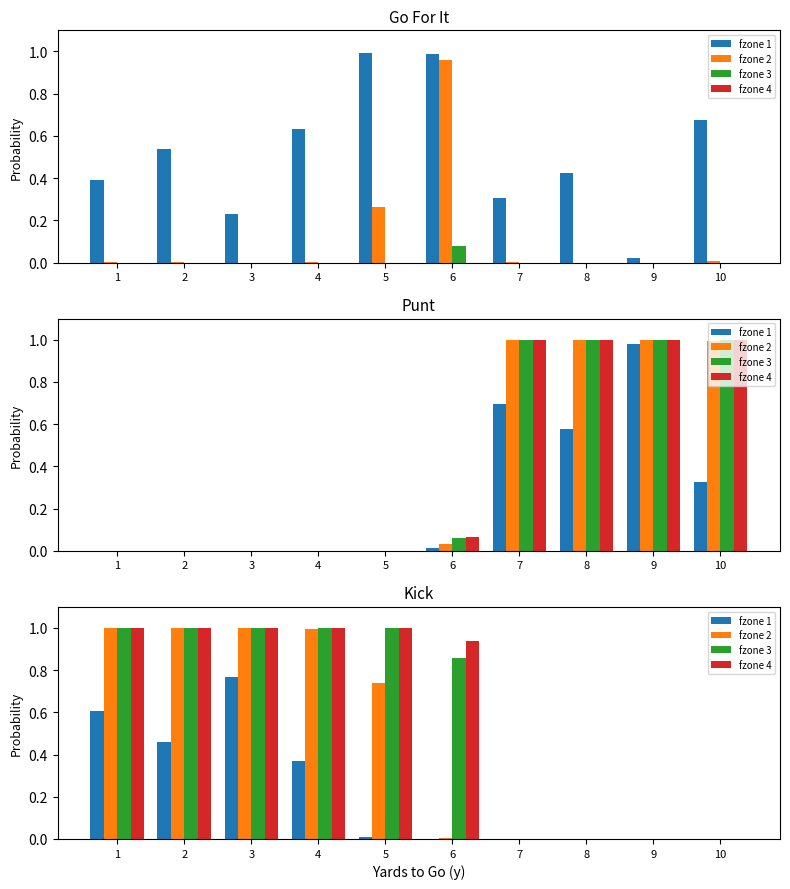

Which label corresponds to the smallest value in the chart?

6